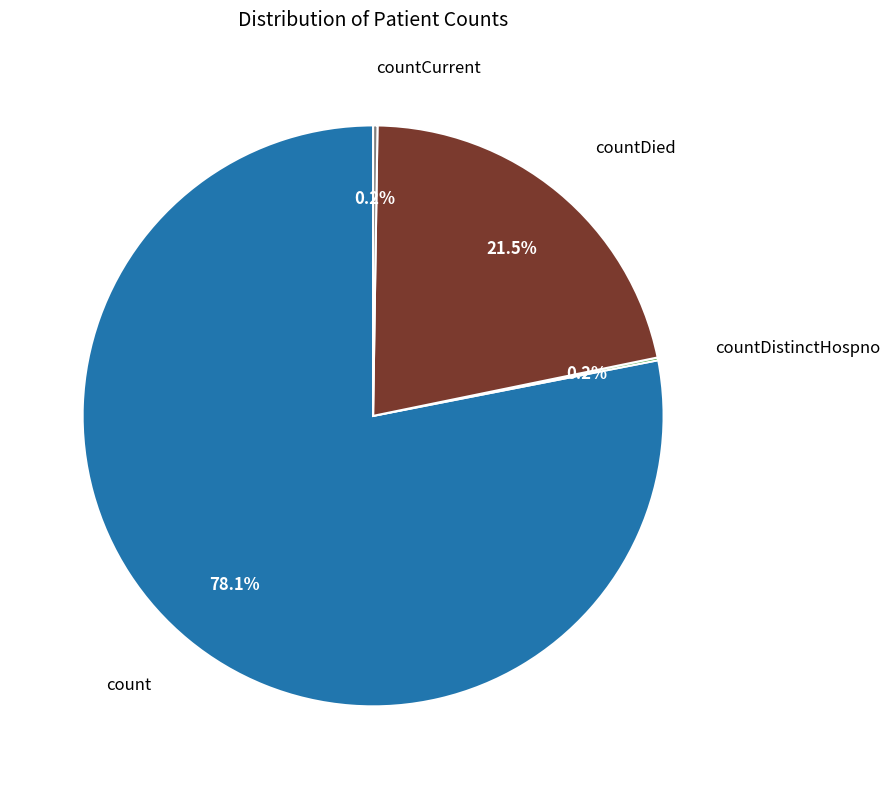

Is there a majority slice in this chart?

Yes